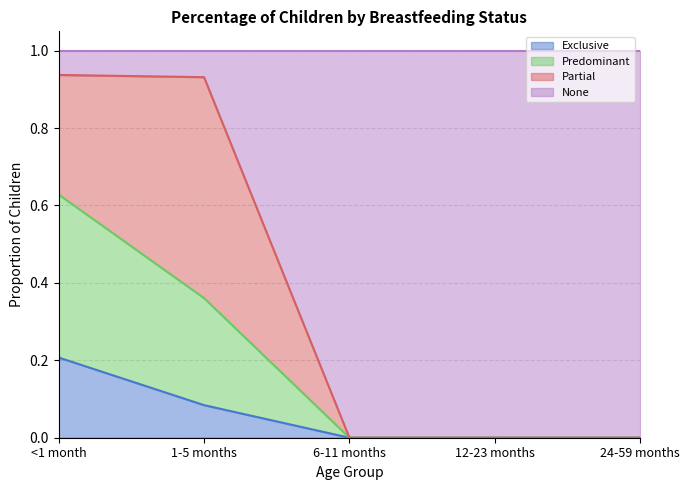

What is the difference between the Exclusive values at 1-5 months and 6-11 months?

0.1